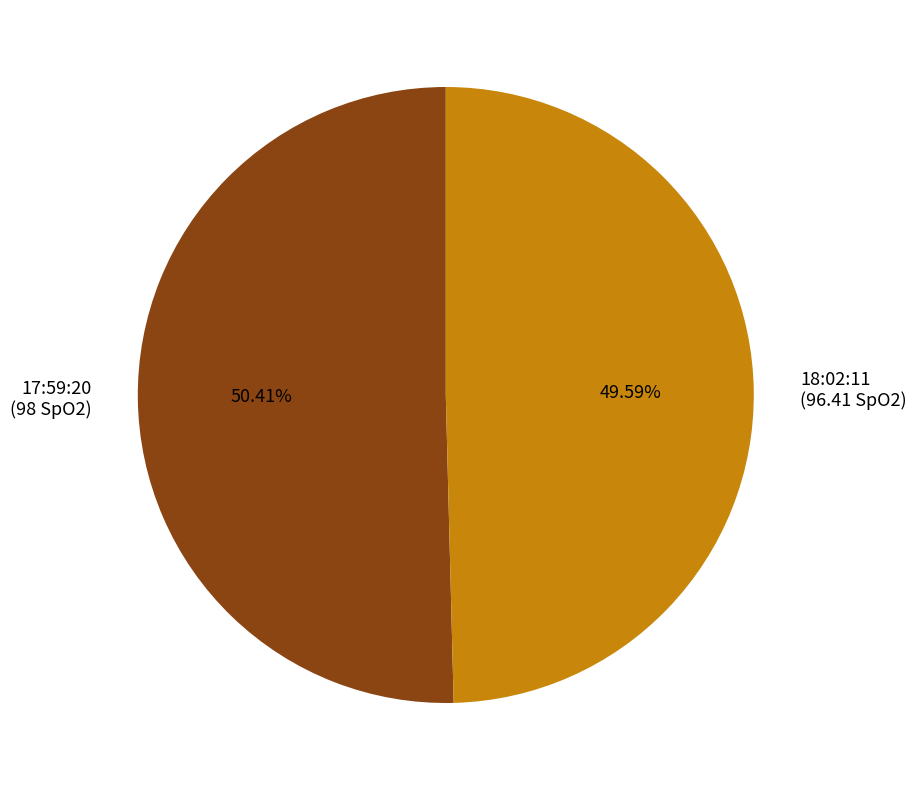

Rank the categories by value from lowest to highest.

18:02:11, 17:59:20